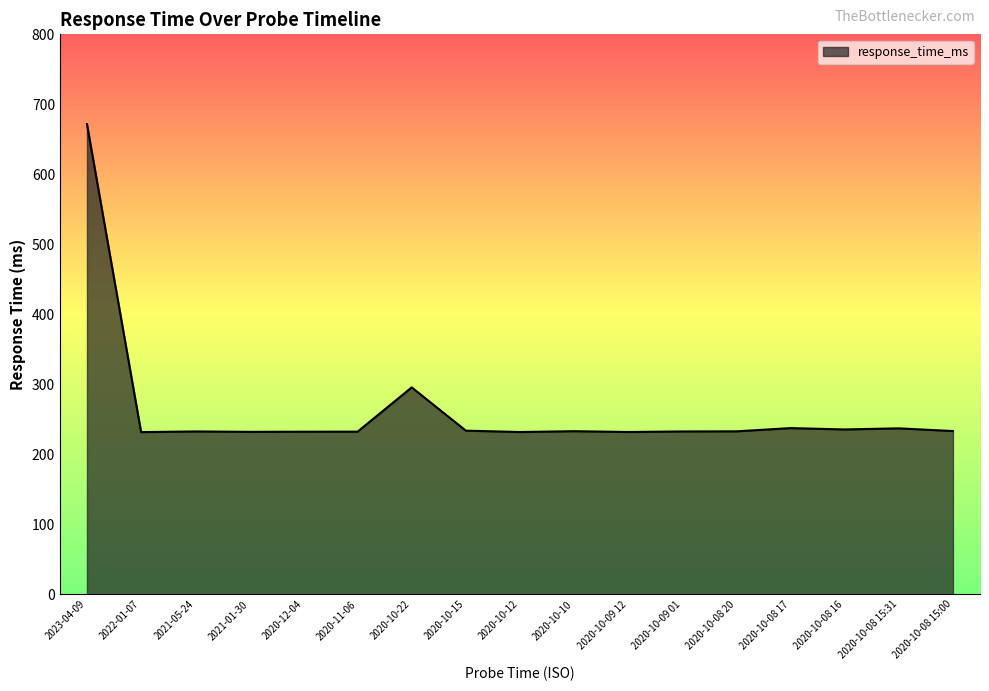

Which label corresponds to the largest value in the chart?

2023-04-09